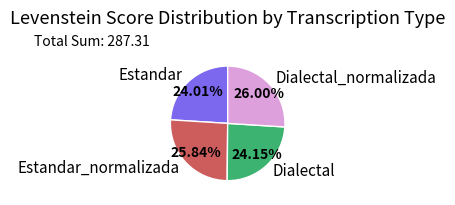

What portion of the pie excludes Estandar_normalizada?

74.2%